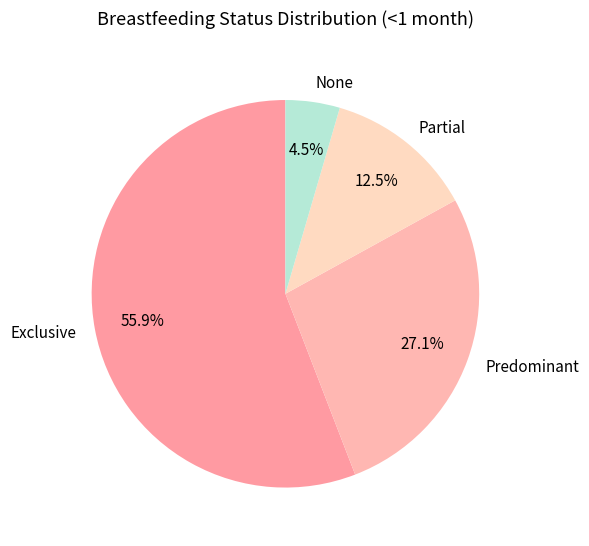

True or false: Predominant accounts for 39% of the total.

False